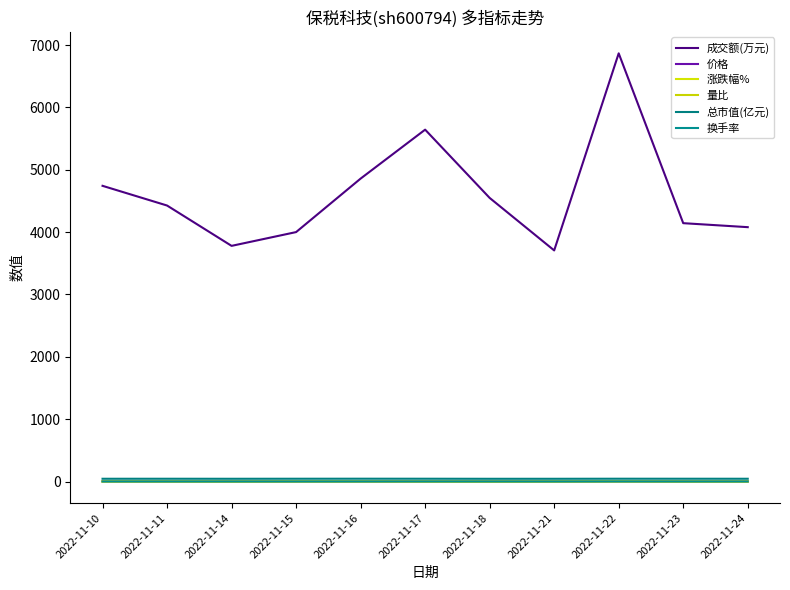

Between 2022-11-15 and 2022-11-21, which series saw the biggest shift?

成交额(万元)